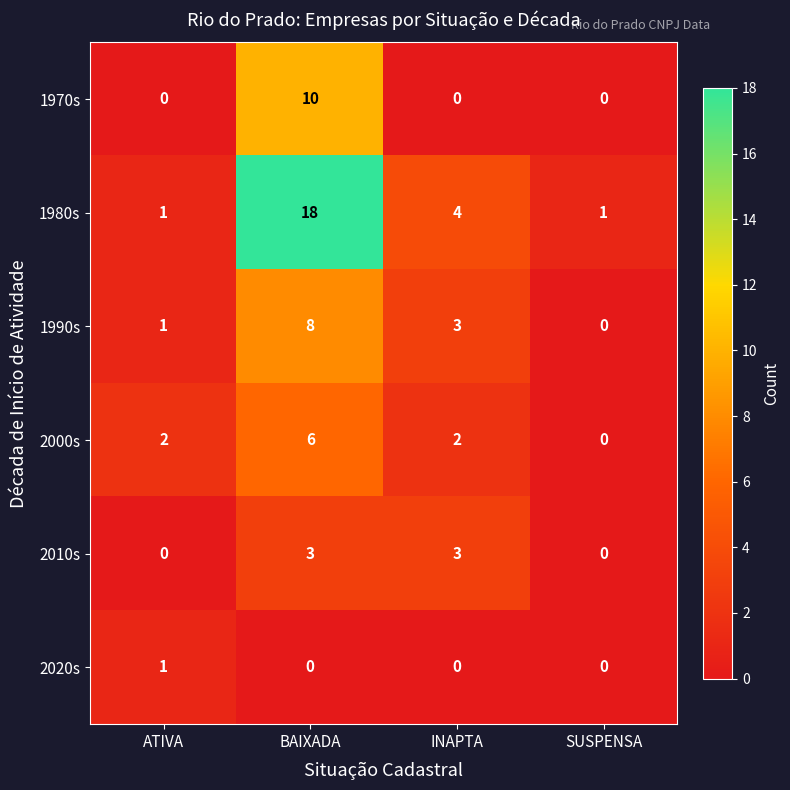

At which category is the sum across all series the highest?

BAIXADA